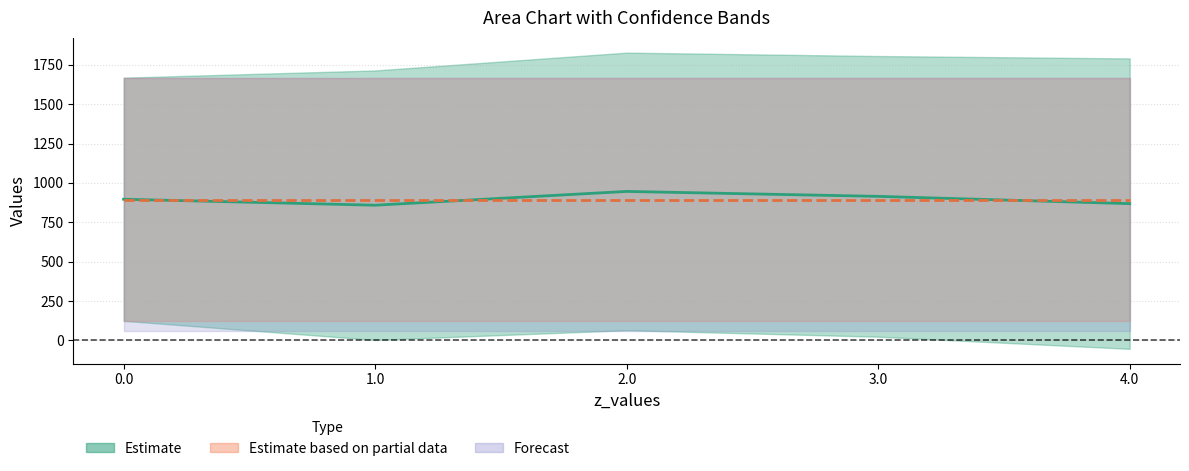

True or false: lower has more than 0 points higher than both neighbors.

True